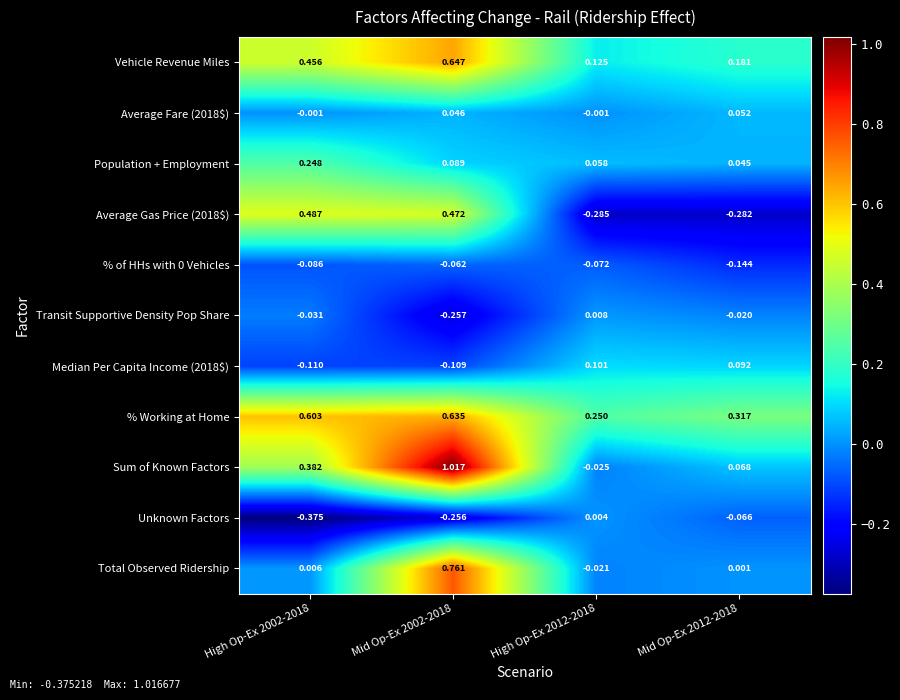

Which series has the largest range (max minus min)?

Sum of Known Factors